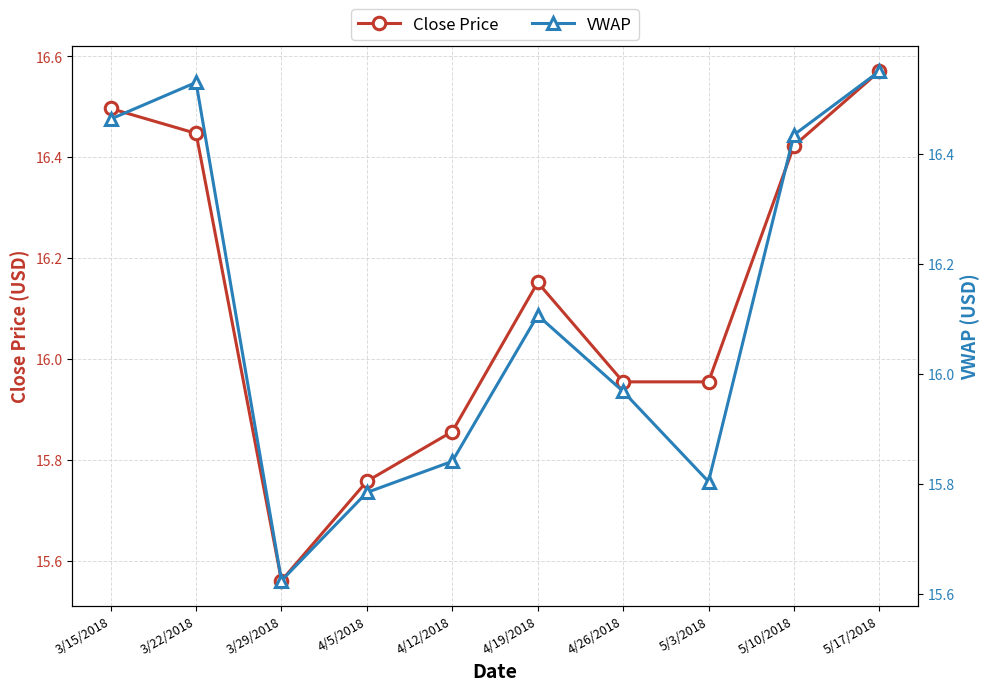

What is the difference between the maximum and minimum values in the close series?

1.0